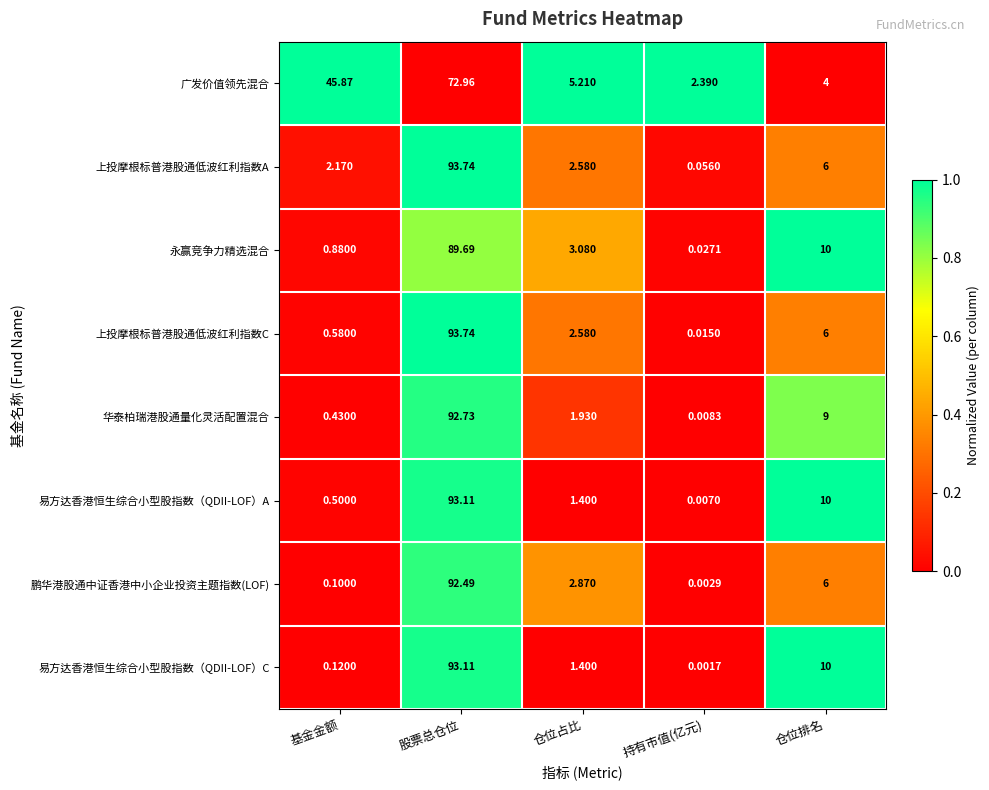

Which series has the largest range (max minus min)?

上投摩根标普港股通低波红利指数C